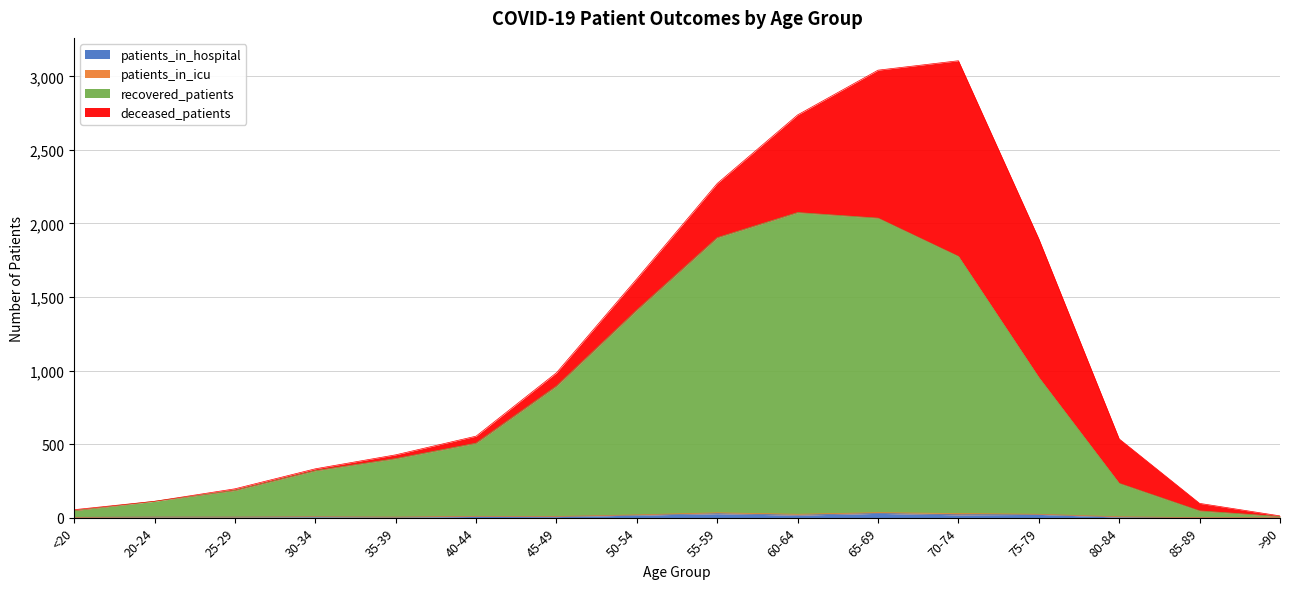

Does the chart display data point markers on the line(s)?

No